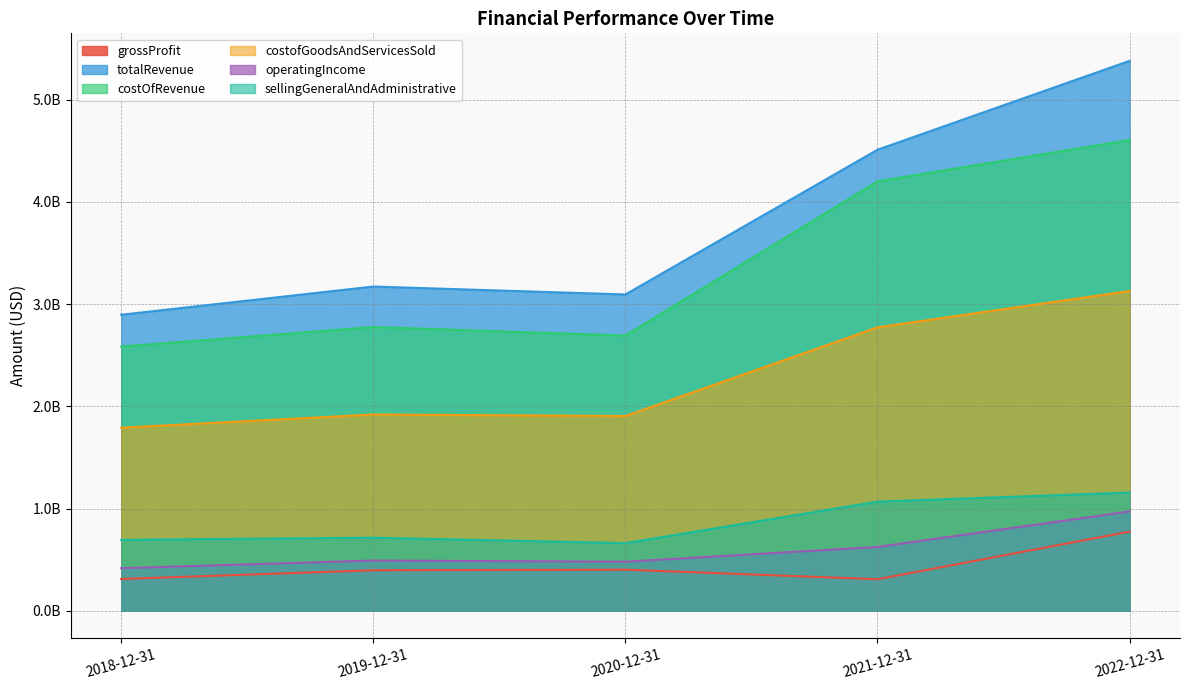

Which category has the highest value across all series?

2022-12-31